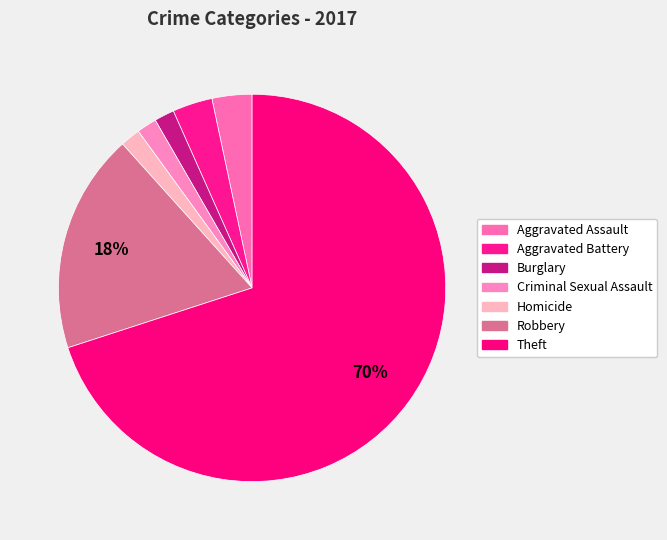

Combined, what portion of the pie is Aggravated Battery and Theft?

73.3%